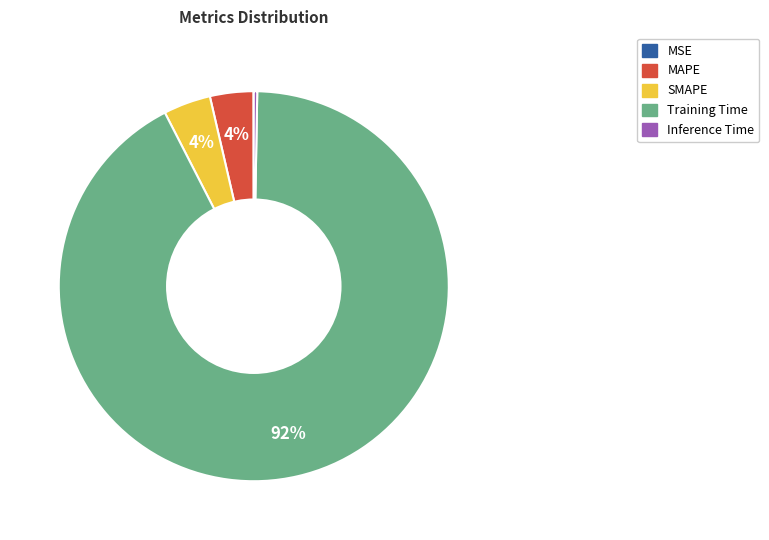

To the nearest percent, what is the difference between the largest and smallest slice percentages?

92%